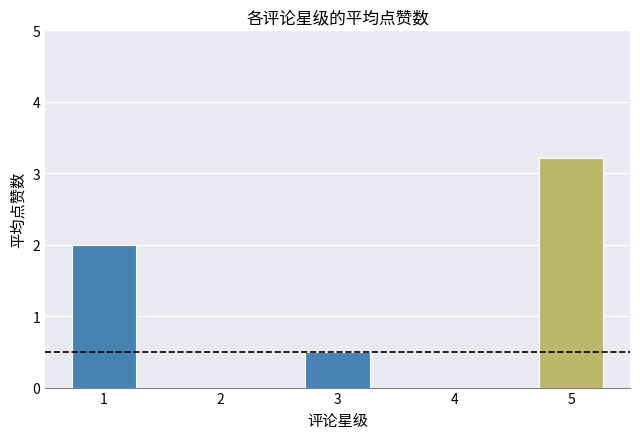

What is the change in value from 3 to 5?

+2.7